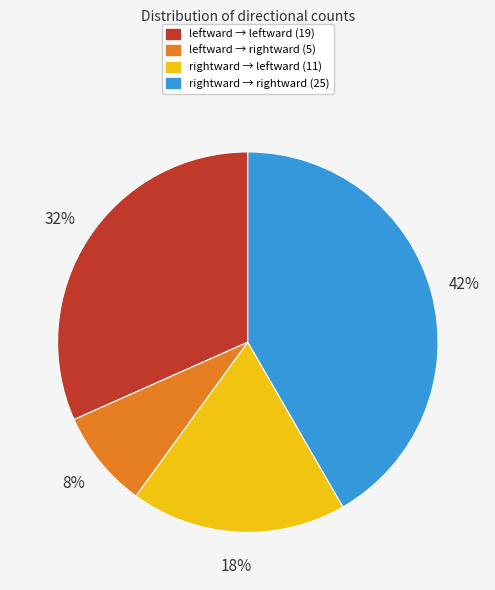

Does any single category account for the majority?

No